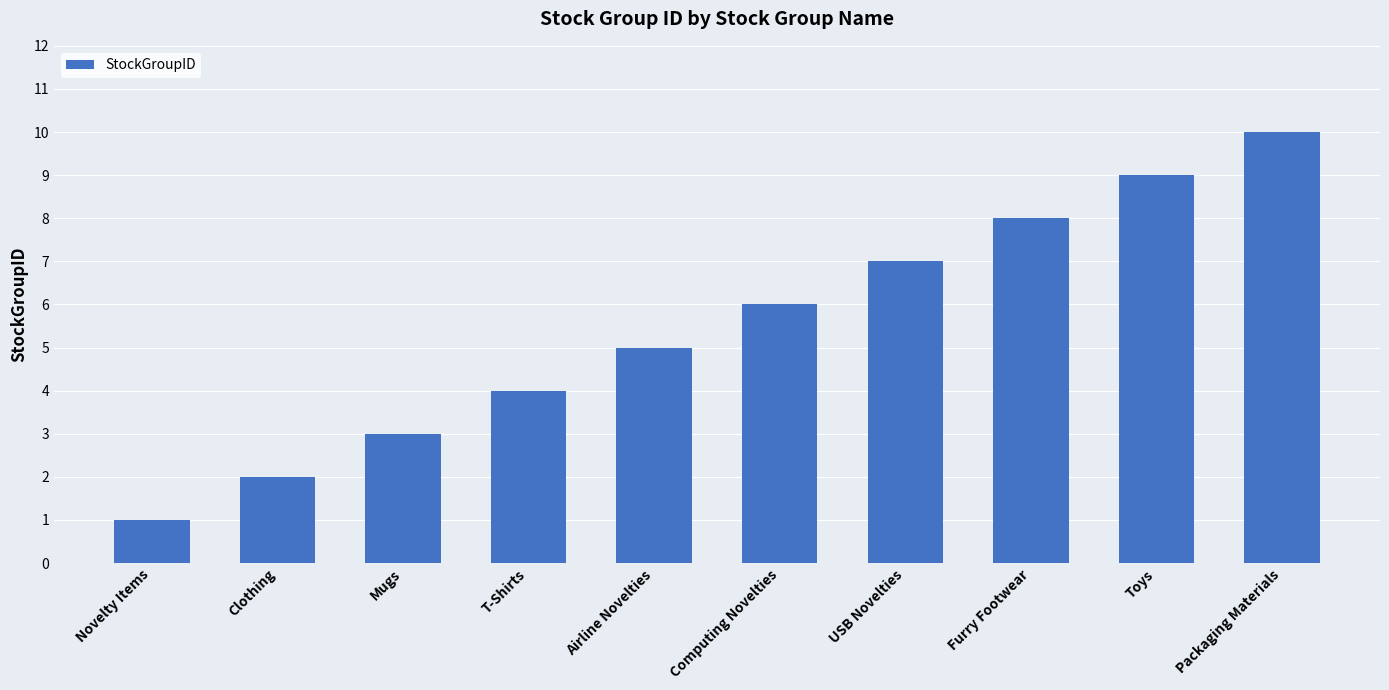

List the labels in order of value, largest first.

Packaging Materials, Toys, Furry Footwear, USB Novelties, Computing Novelties, Airline Novelties, T-Shirts, Mugs, Clothing, Novelty Items